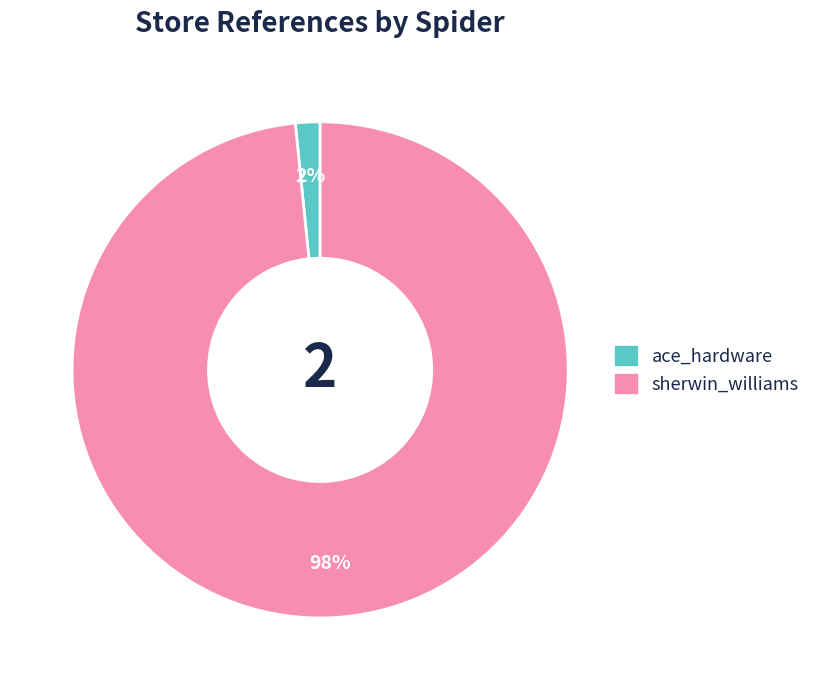

Rank the categories by value from highest to lowest.

sherwin_williams, ace_hardware